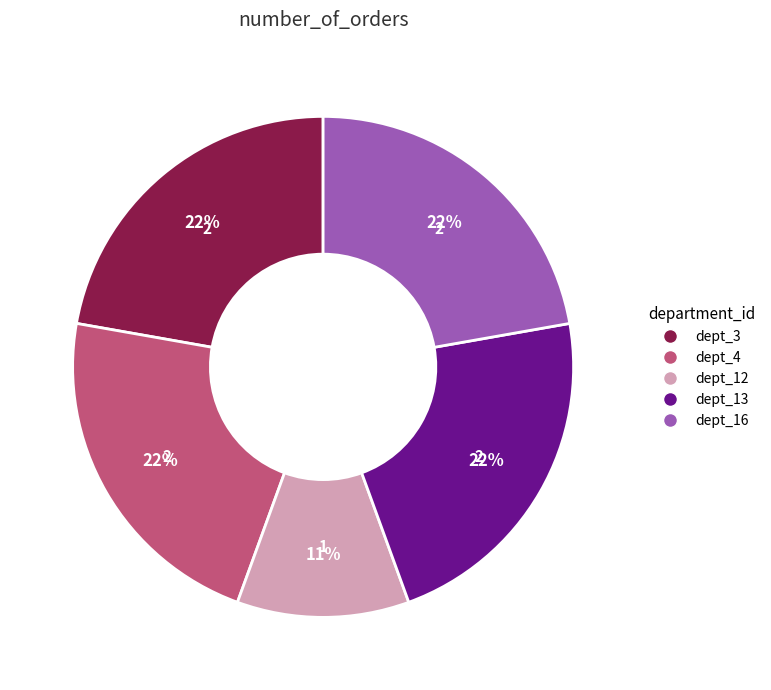

Is there a majority slice in this chart?

No